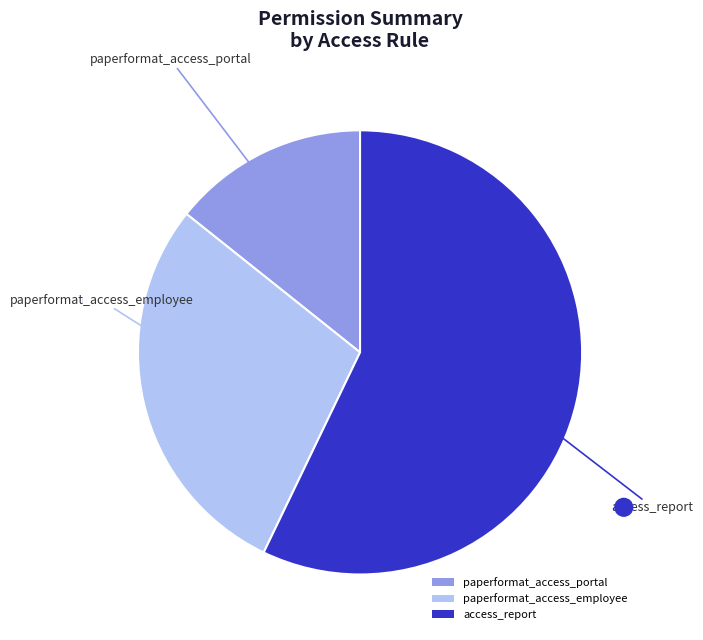

What is the smallest slice in the pie chart?

paperformat_access_portal